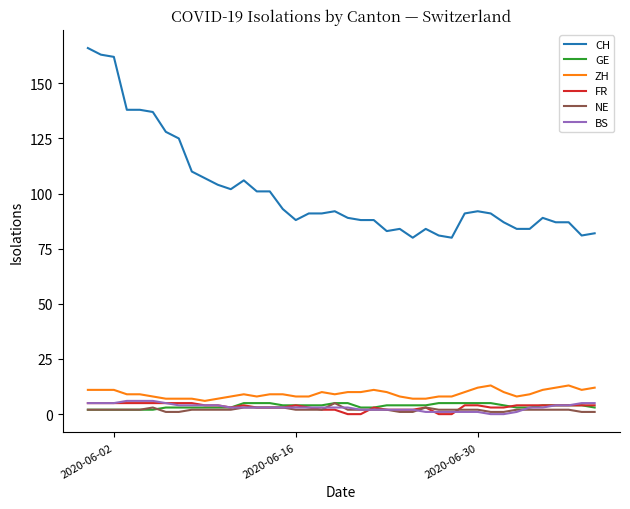

Which series has the largest total across all categories?

CH